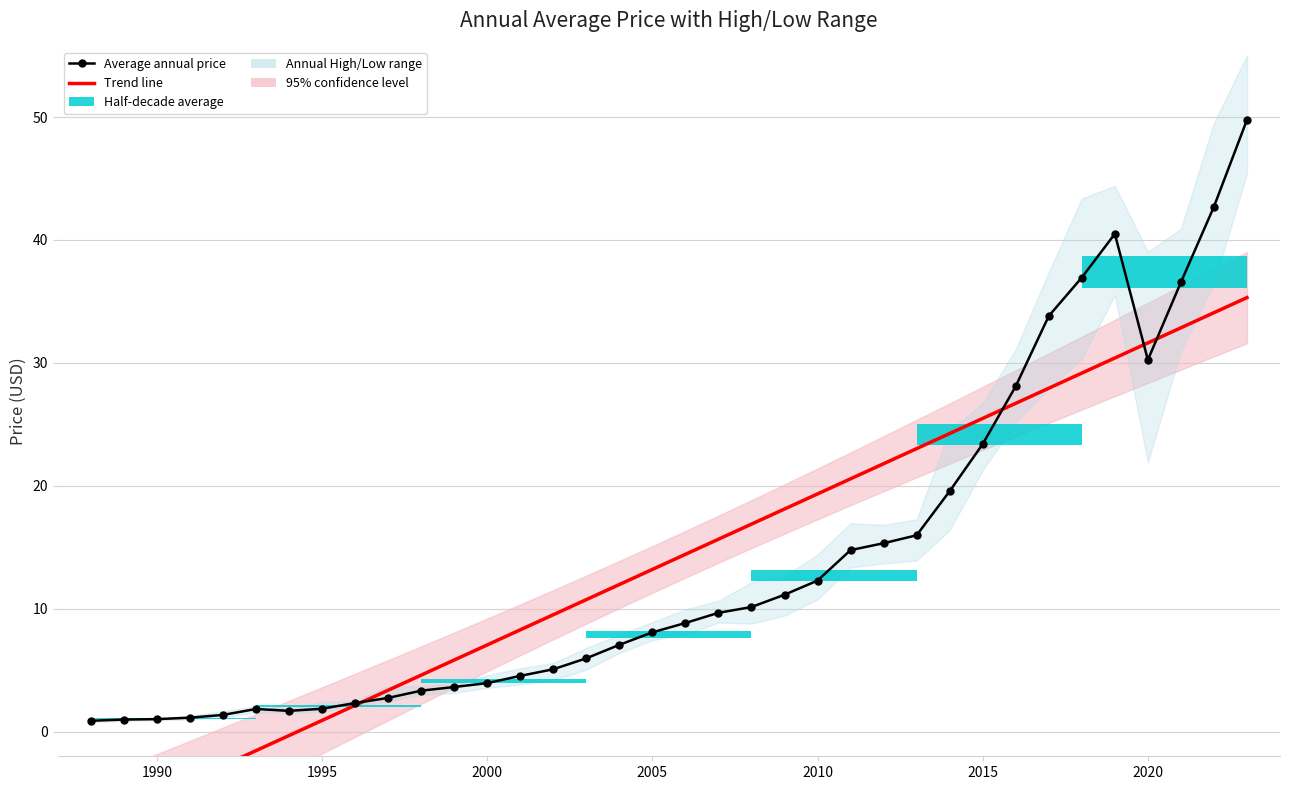

At how many categories does at least one series exceed 5?

25